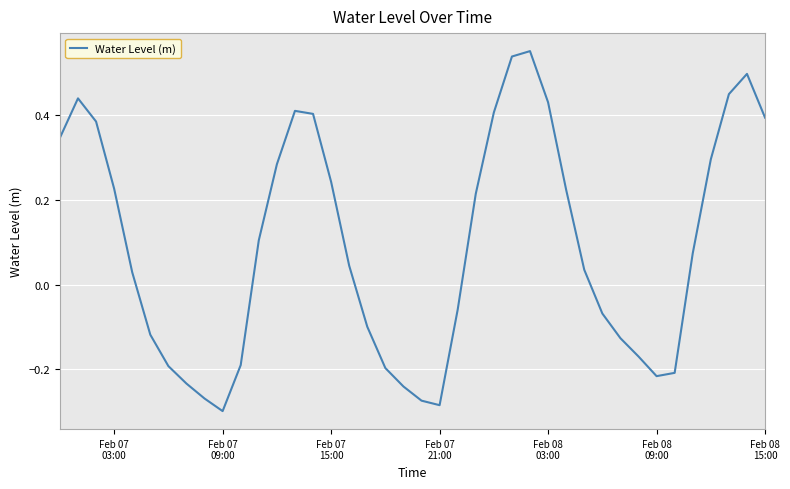

How many lines are shown in the chart?

1